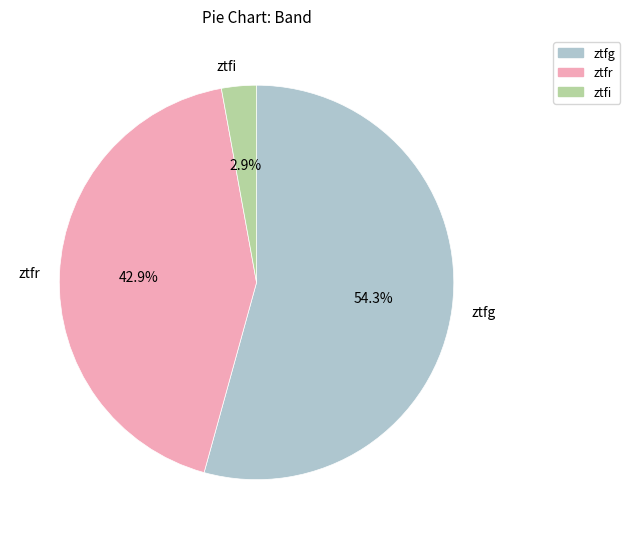

Between ztfg and ztfi, which is larger?

ztfg